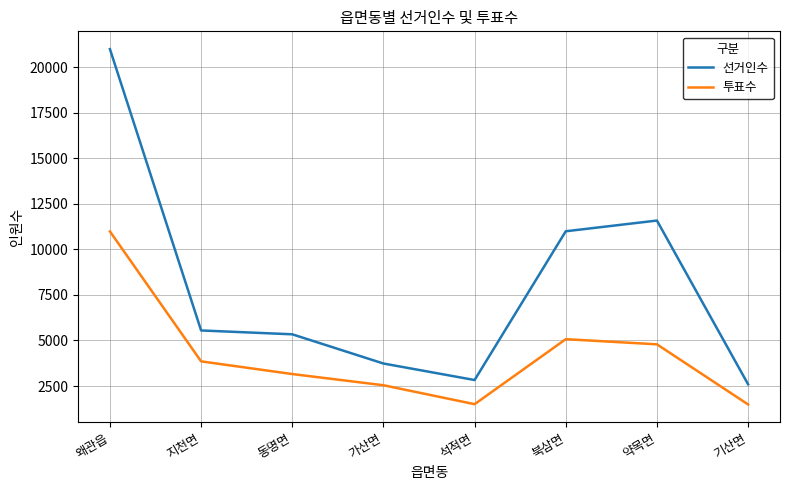

Rank the series at 약목면 from lowest to highest value.

투표수, 선거인수